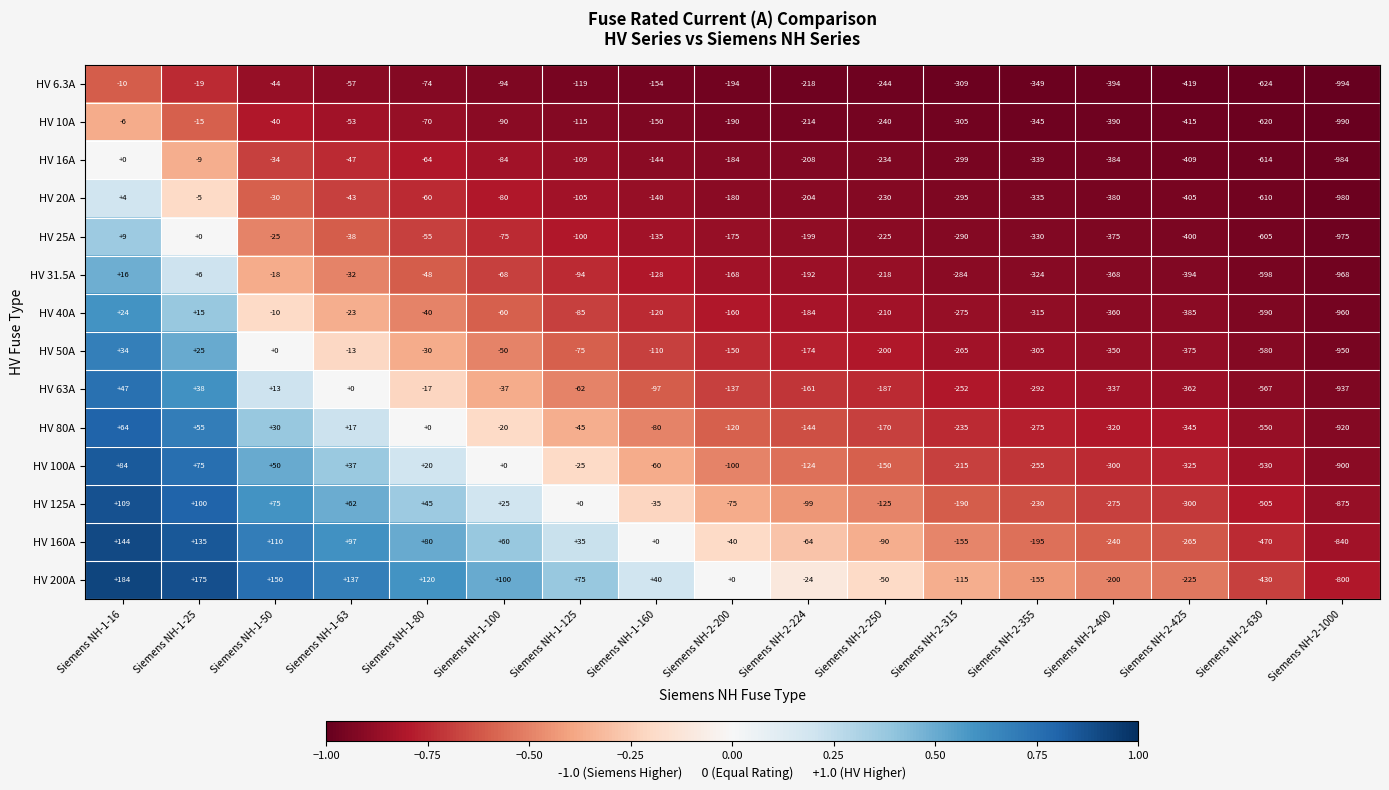

What is the sum of all HV 31.5A values?

-3880